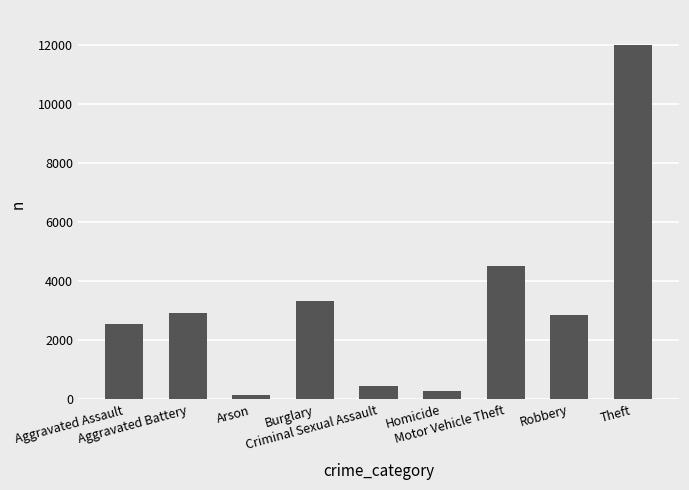

What value does the data have at Aggravated Assault, to the nearest 100?

2600